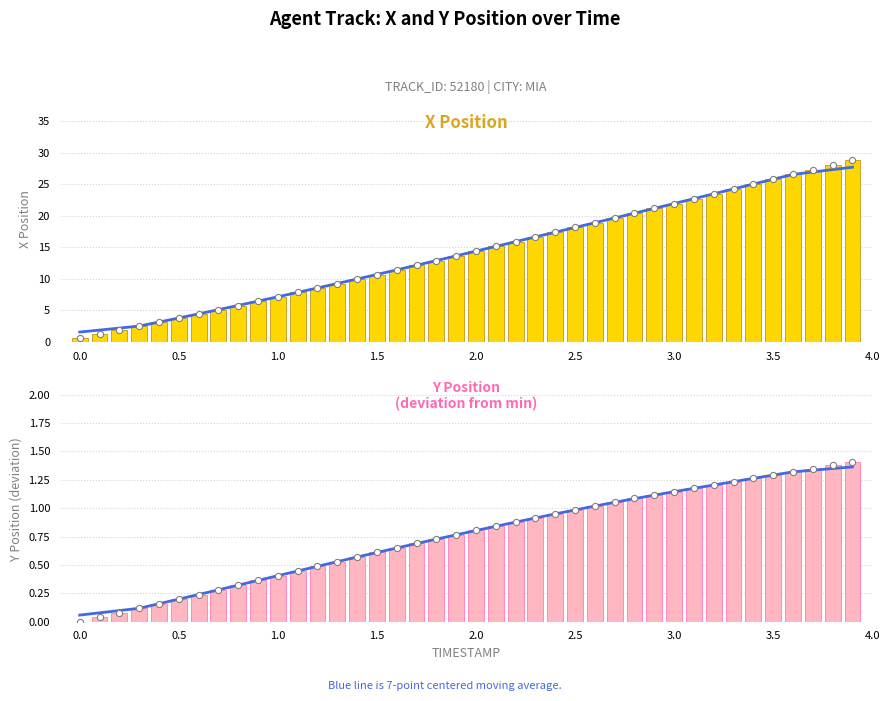

What are all the series names shown in the legend?

X (7-pt moving avg), X, Y (7-pt moving avg), Y deviation